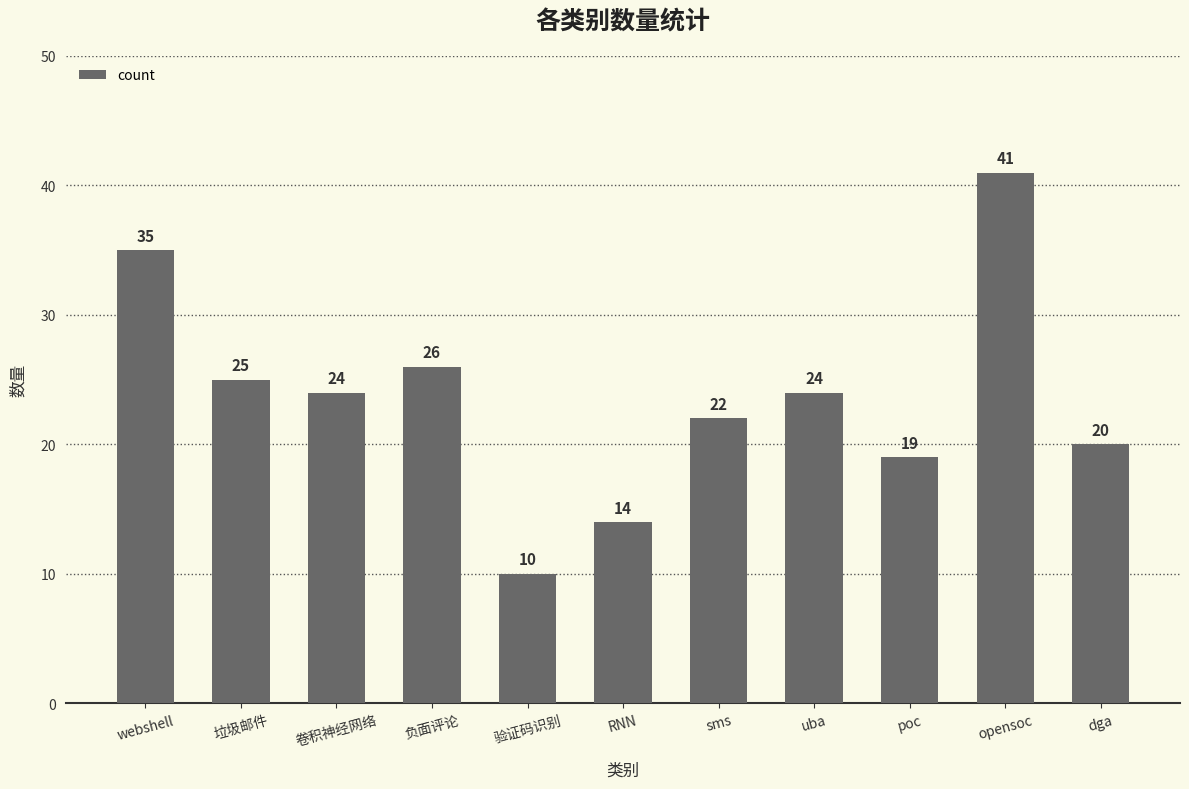

The value at dga is 20. True or false?

True